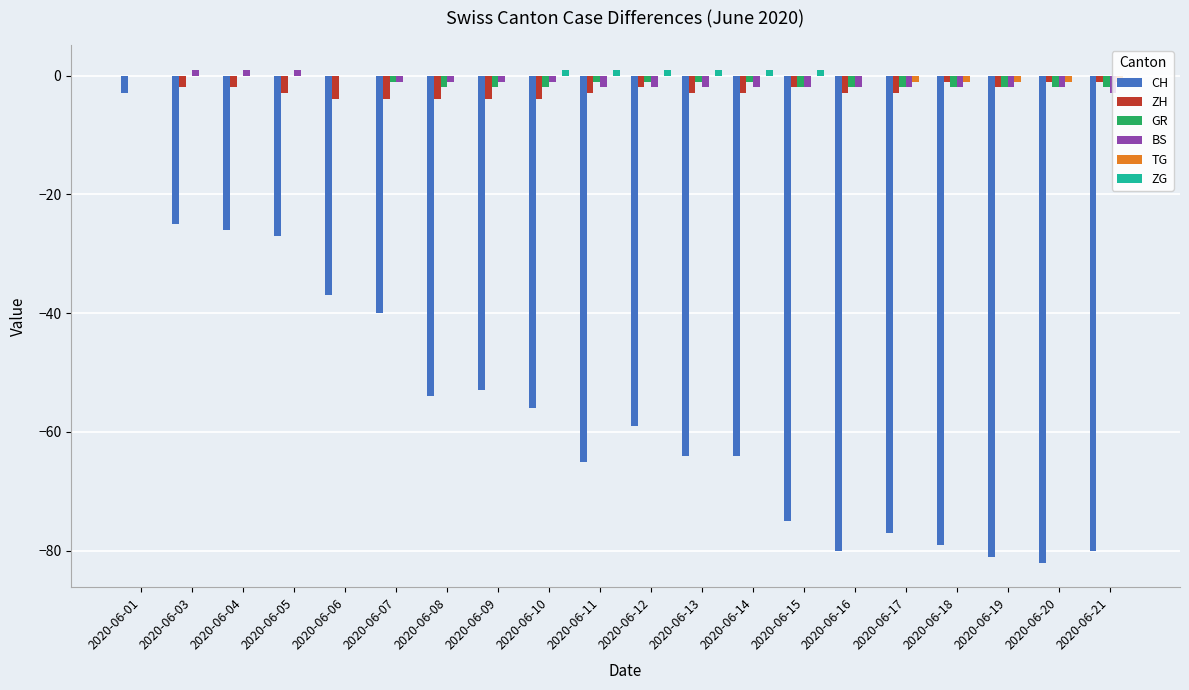

What is the sum of all GR values?

-25